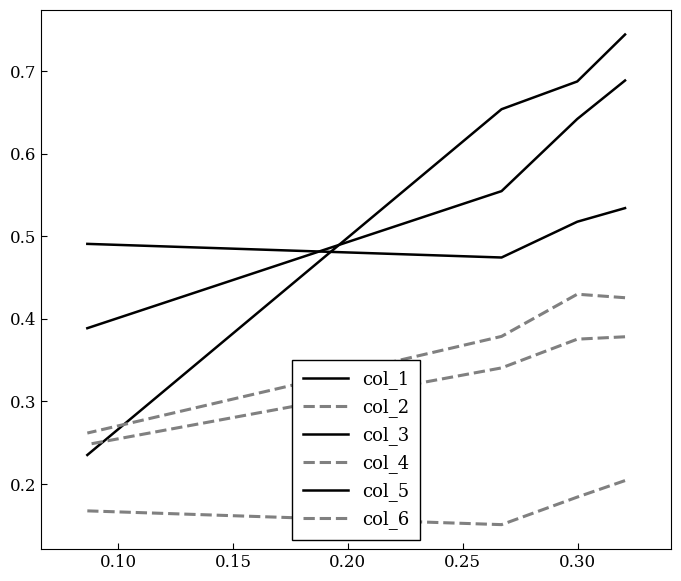

What are all the series names shown in the legend?

col_1, col_2, col_3, col_4, col_5, col_6